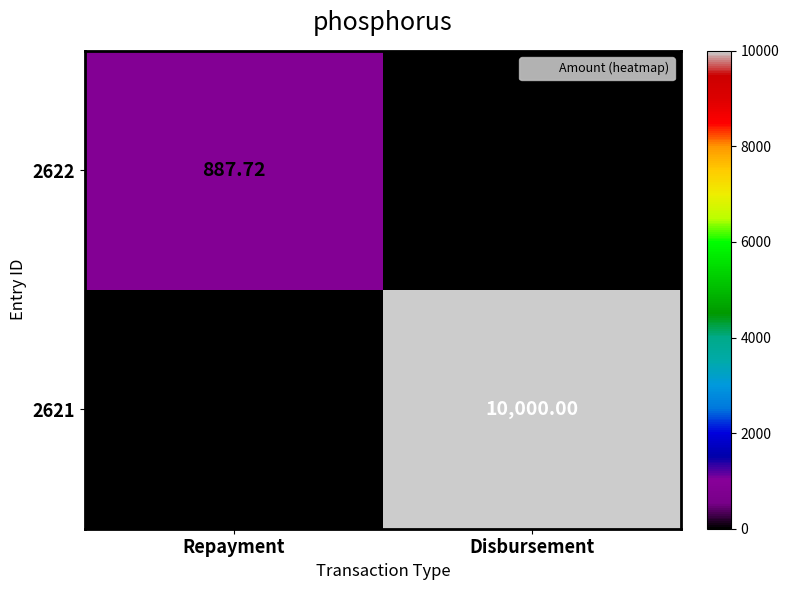

How many data points does each series have?

2